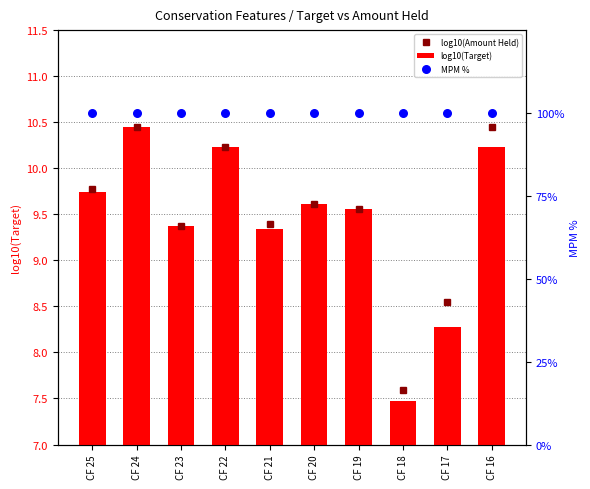

What is the total value across all series at CF 21?

118.7